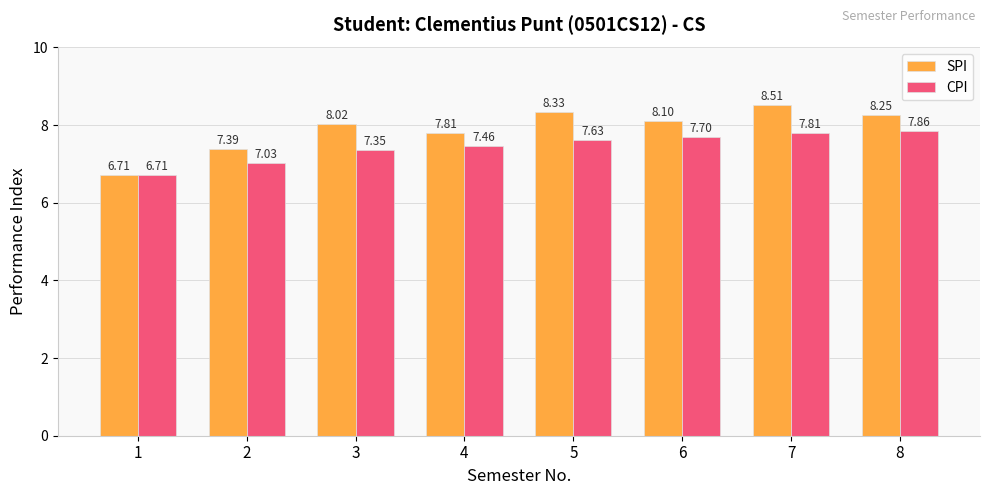

Which series has the widest spread of values?

SPI